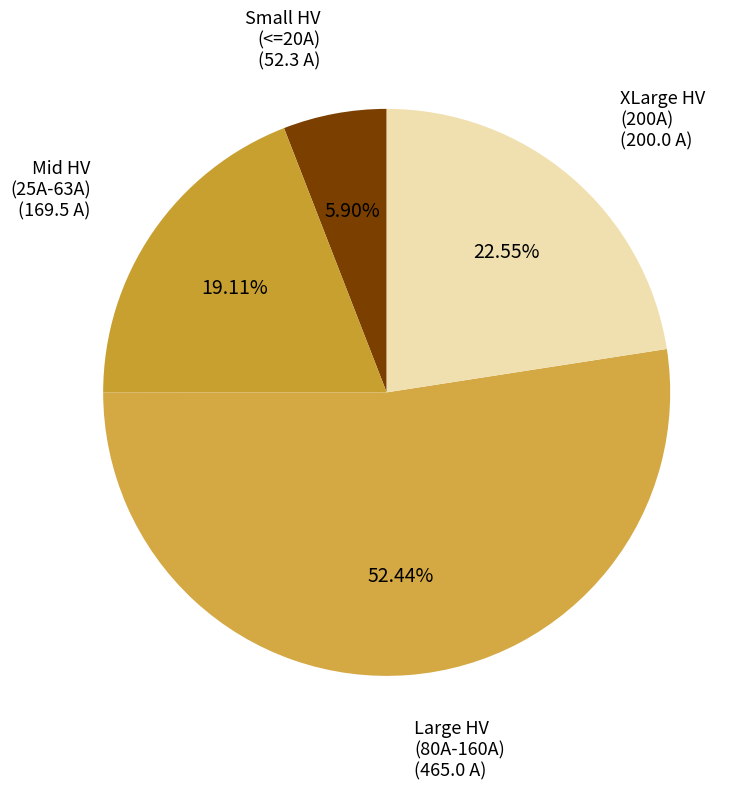

To the nearest percent, what is the difference between the largest and smallest slice percentages?

47%